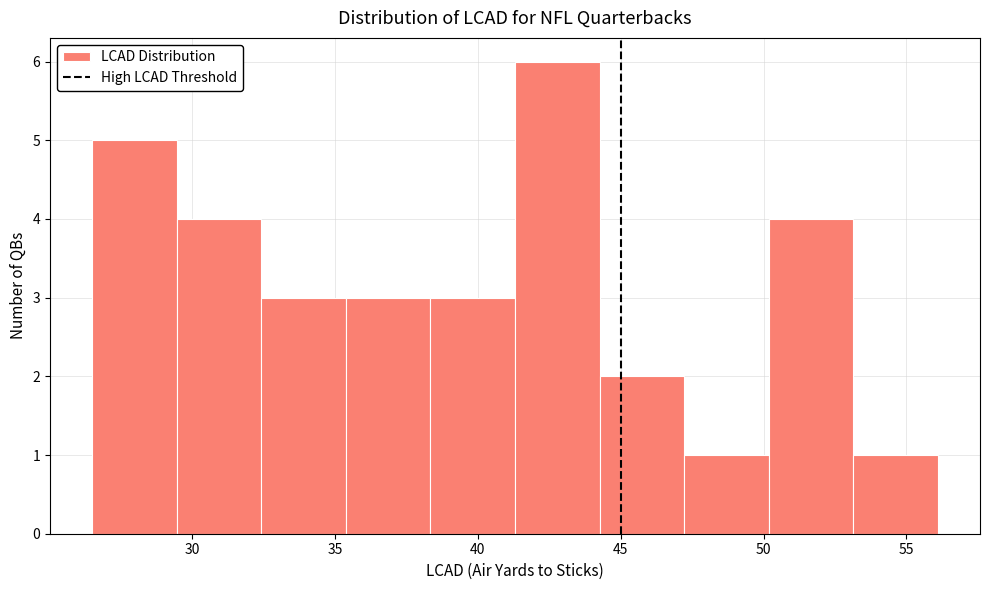

How tall is the bar that spans 44.5 to 47.0 on the x-axis? Neither the bar edges nor the heights are printed on the chart, so give them approximately, as read against the axes.

2